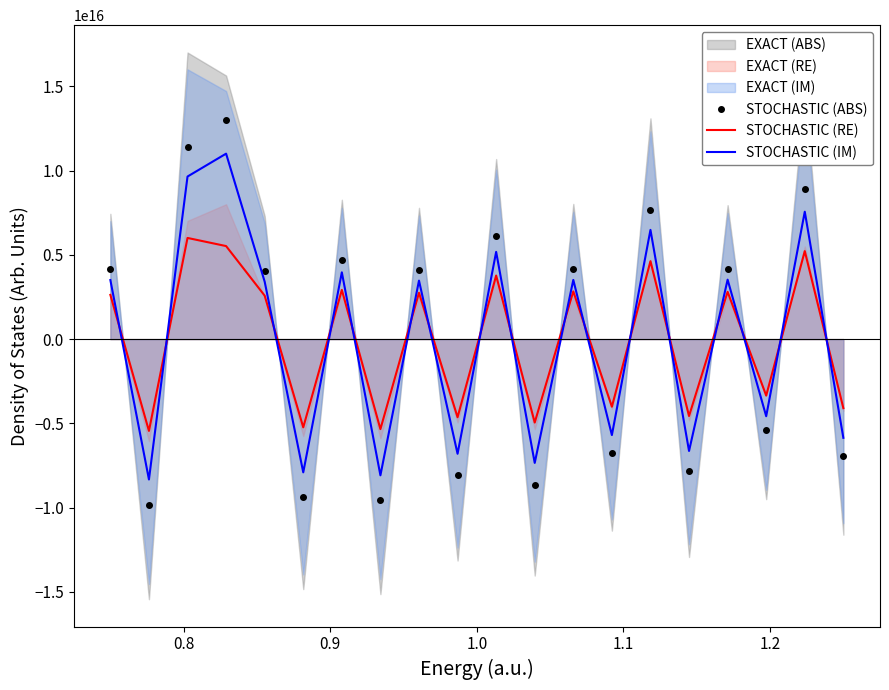

Which series ends up on top after the final intersection of STOCHASTIC (RE) and STOCHASTIC (IM)?

STOCHASTIC (RE)